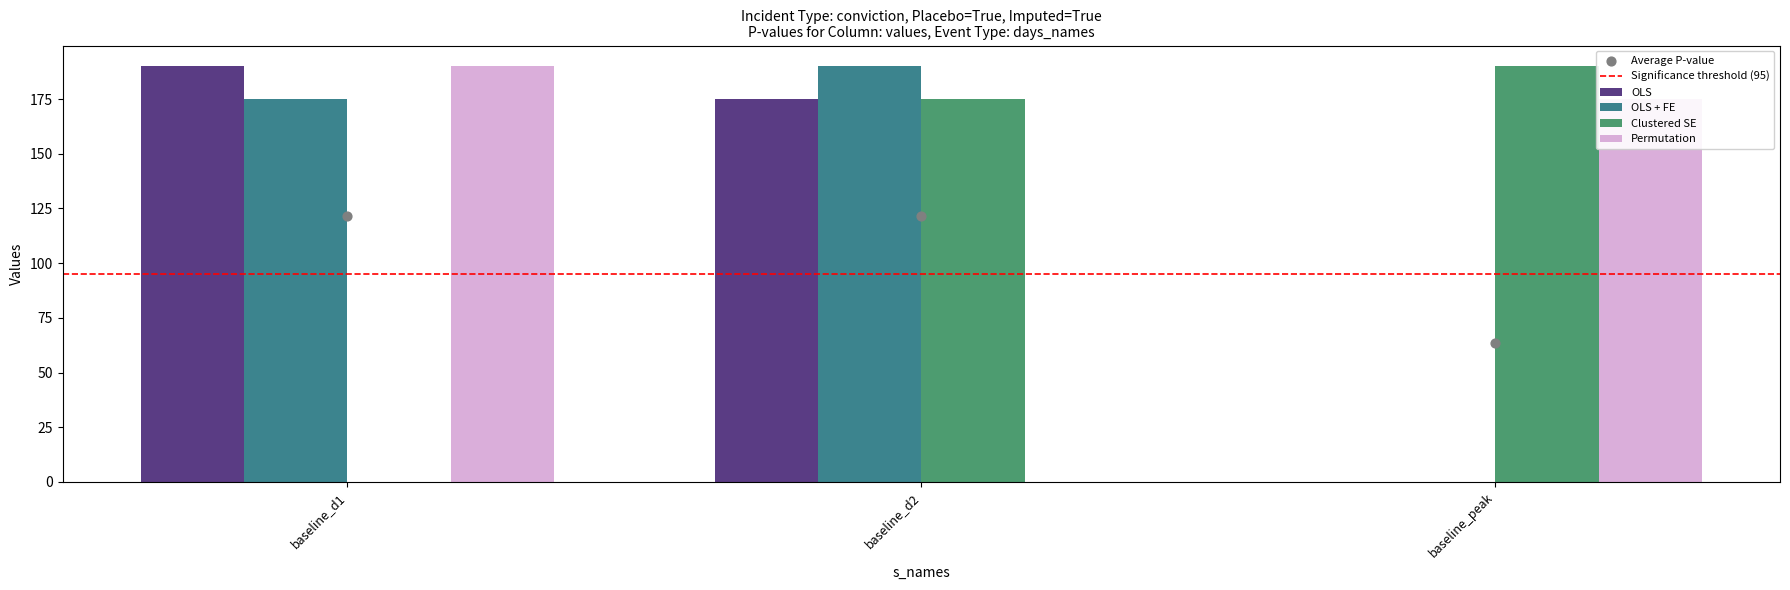

Which series contains the lowest Y value?

OLS